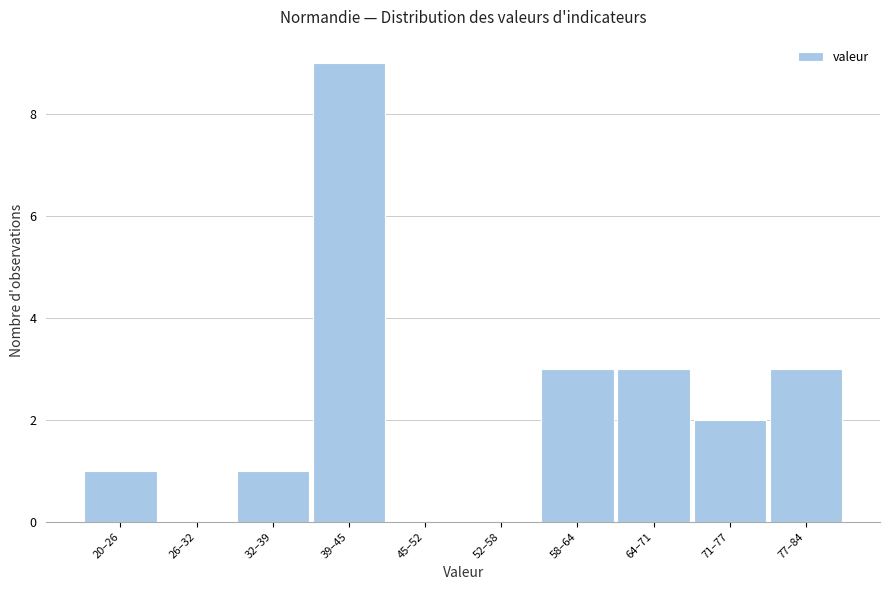

Reading left to right, extract all data points from this chart.

20–26=1	26–32=0	32–39=1	39–45=9	45–52=0	52–58=0	58–64=3	64–71=3	71–77=2	77–84=3